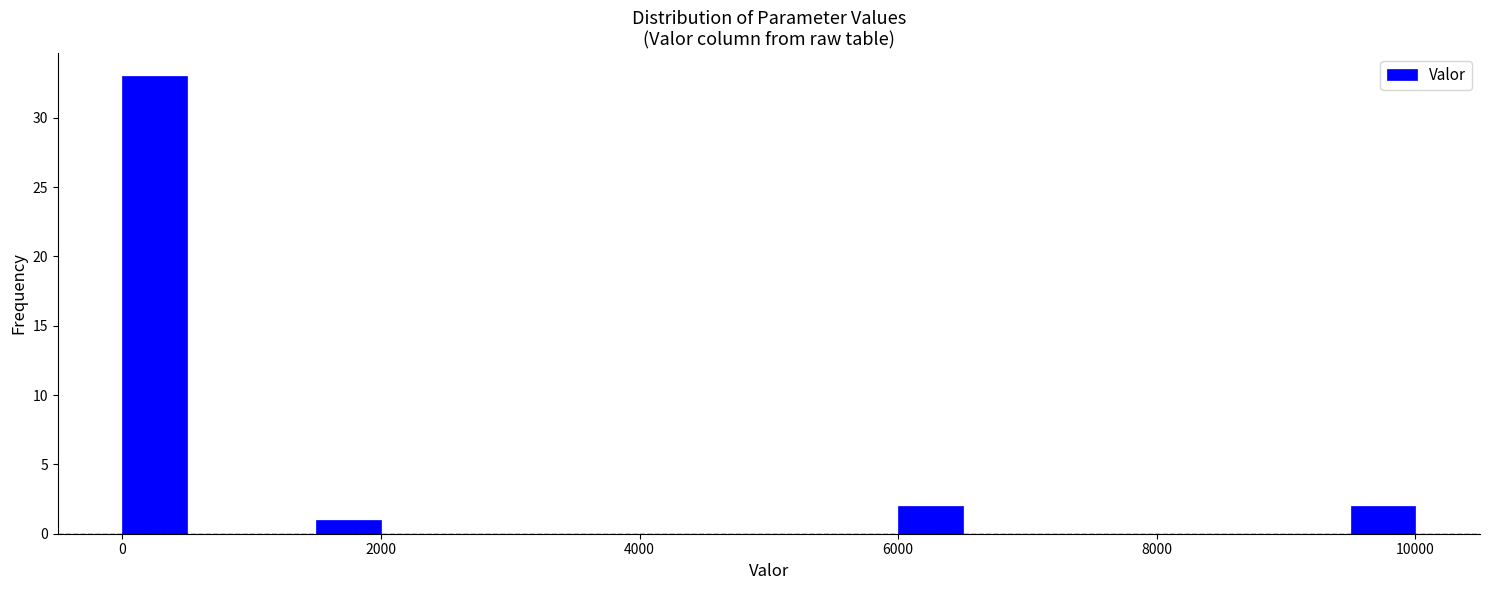

Around what value on the x-axis is the tallest bar? Give the approximate position of its centre, as read against the axis.

200